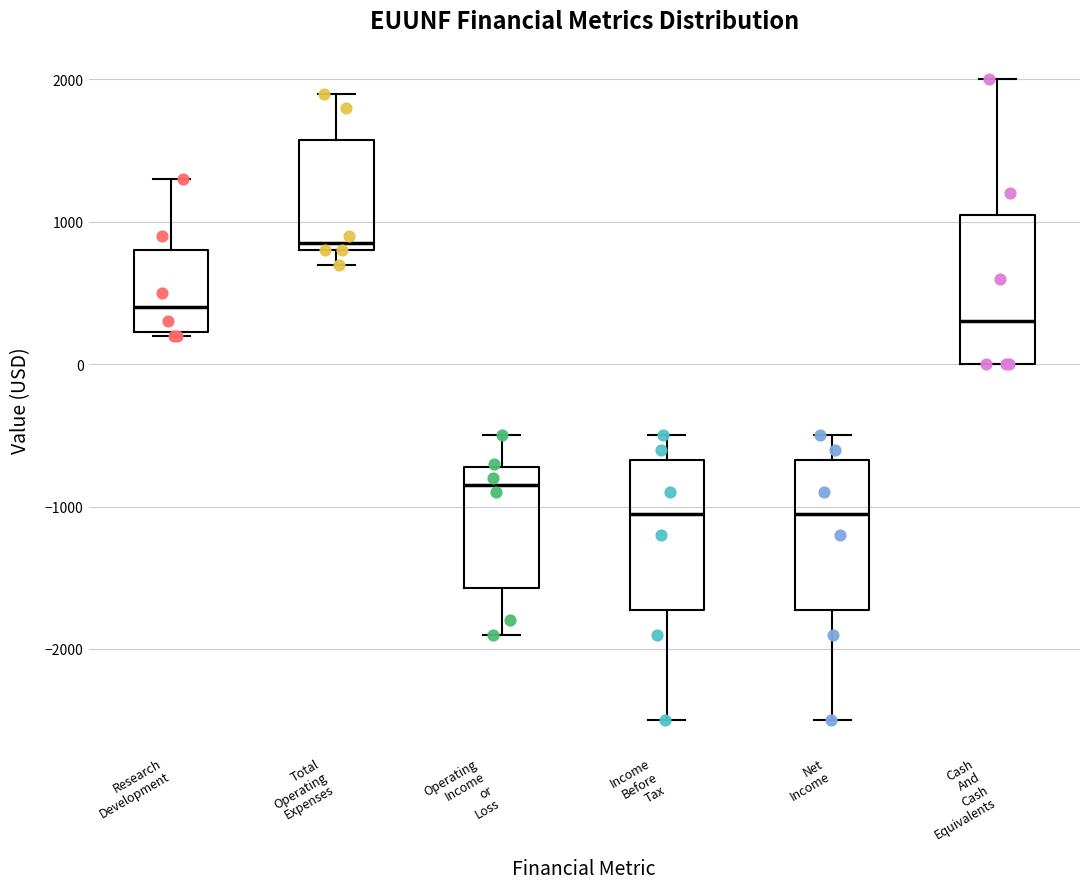

Reading left to right, transcribe this box plot: for each box, give where its median line is, the range the box spans, and where its two whiskers end, as read against the y-axis. The values are not printed on the chart, so give them approximately, as read against the axis.

Research Development: median 400, box 200 to 800, whiskers 200 to 1300
Total Operating Expenses: median 900, box 800 to 1600, whiskers 700 to 1900
Operating Income or Loss: median -800, box -1600 to -700, whiskers -1900 to -500
Income Before Tax: median -1000, box -1700 to -700, whiskers -2500 to -500
Net Income: median -1000, box -1700 to -700, whiskers -2500 to -500
Cash And Cash Equivalents: median 300, box 0 to 1100, whiskers 0 to 2000